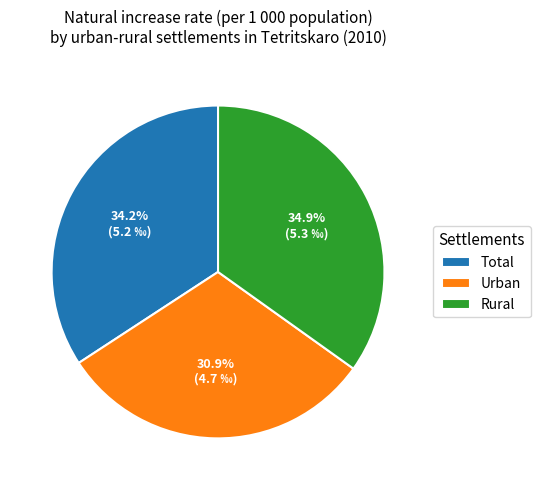

How many segments does this pie chart have?

3